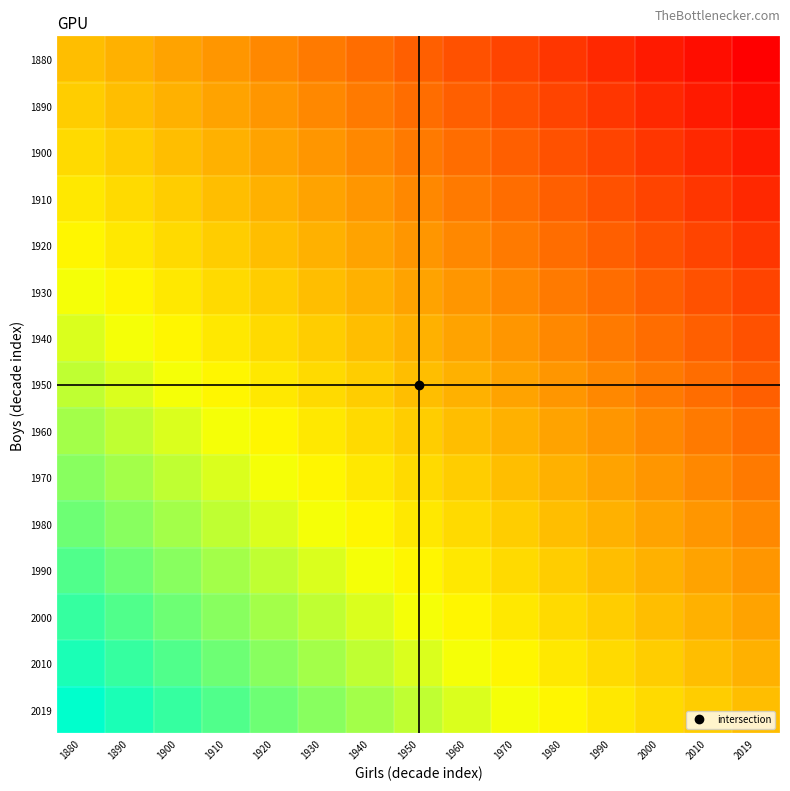

At 1970, list the series in order from largest to smallest.

2019, 2010, 2000, 1990, 1980, 1970, 1960, 1950, 1940, 1930, 1920, 1910, 1900, 1890, 1880